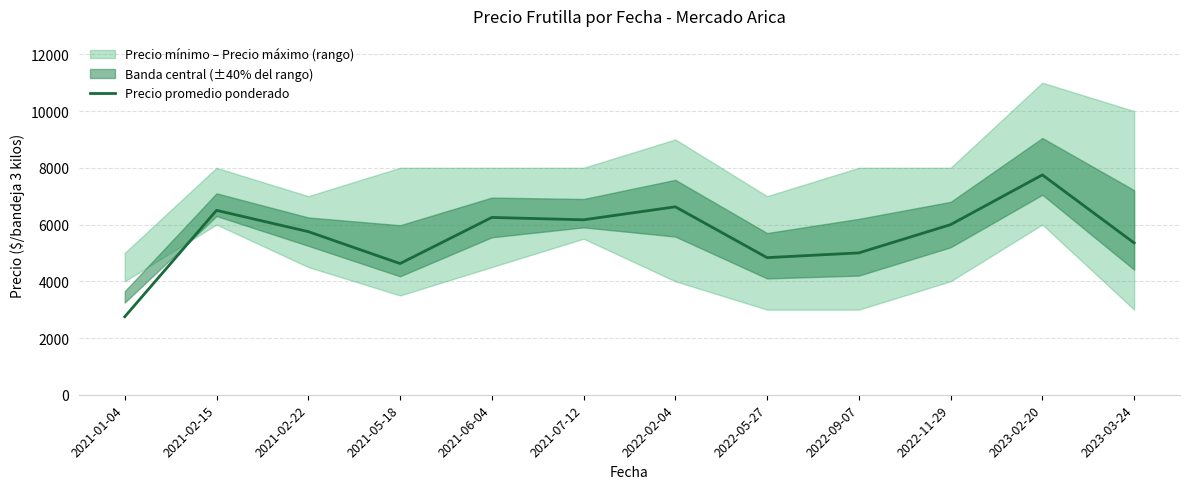

The chart shows a value of 10381 at 2021-06-04. True or false?

False